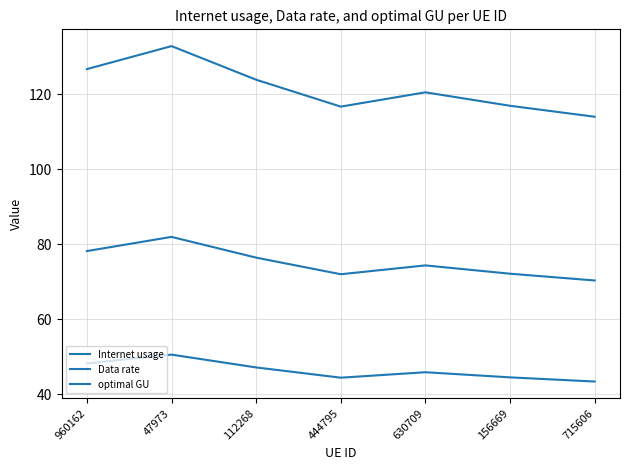

Is this an area chart (filled region under the line)?

No